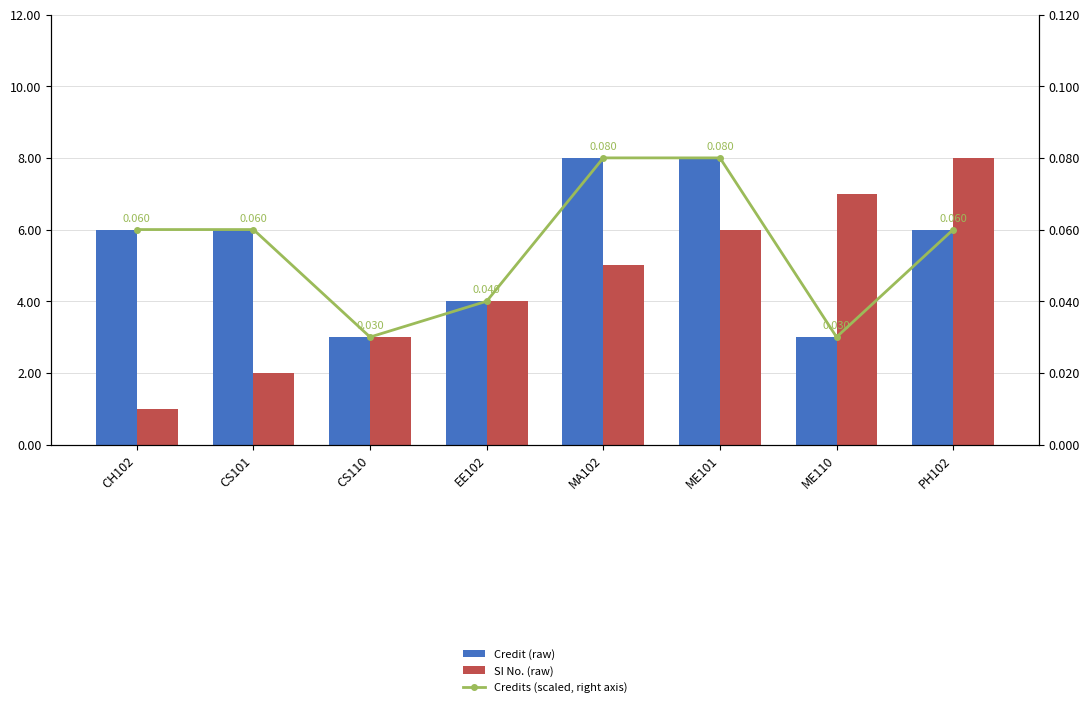

True or false: Credit has a value of 4.1 at PH102.

False